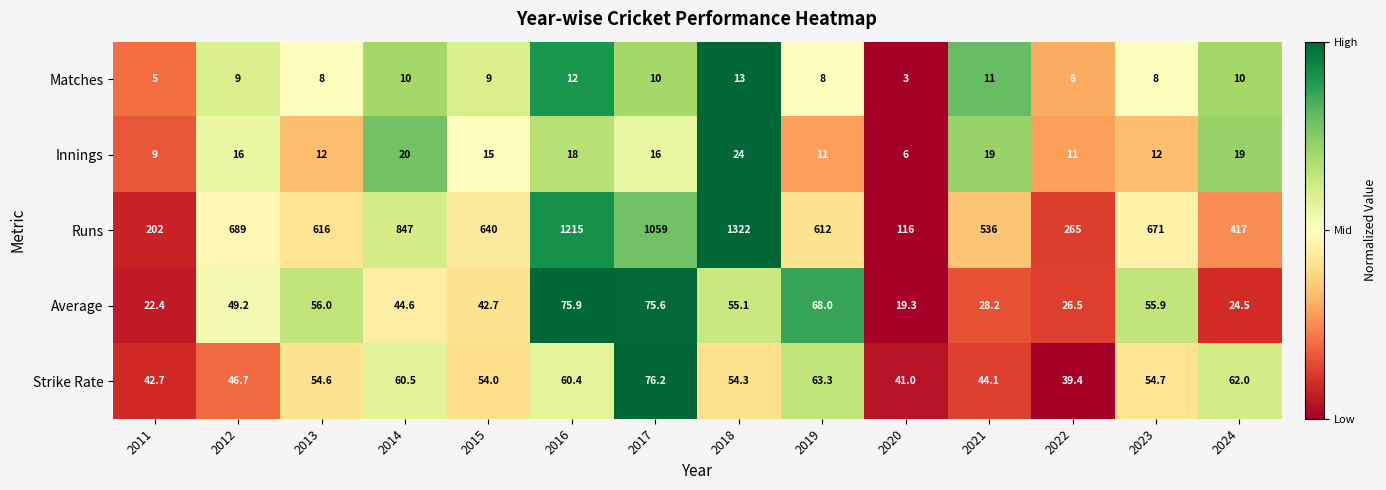

What is the total value across all series at 2024?

532.5